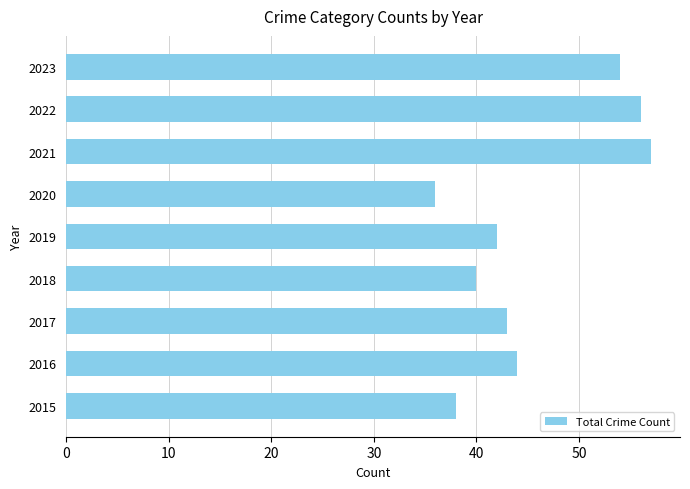

Read the value at 2022, to the nearest 10.

60